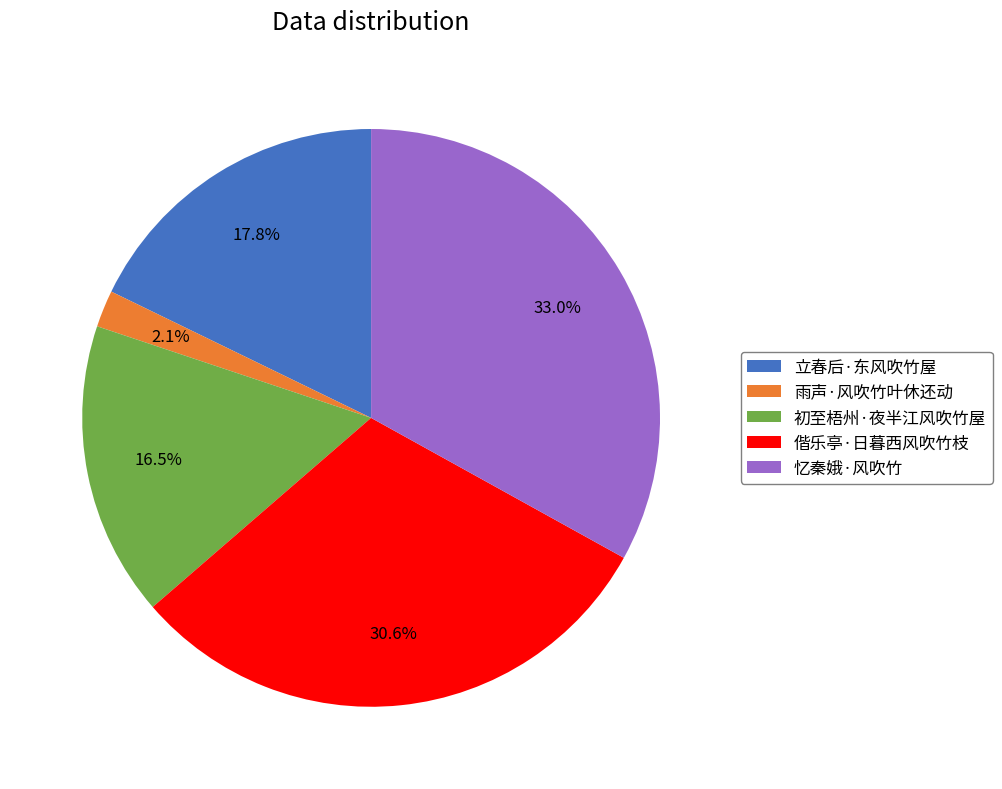

Which slice is the smallest?

雨声·风吹竹叶休还动